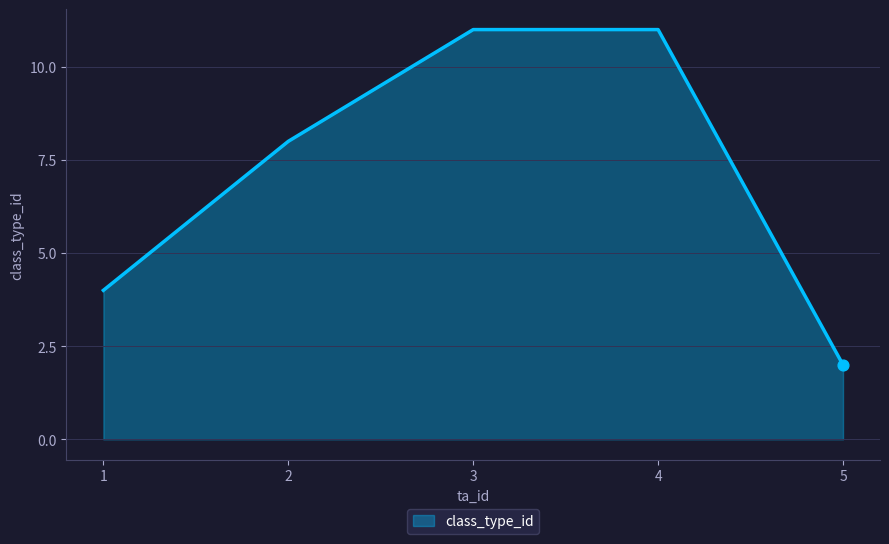

Which has a higher value, 4 or 2?

4